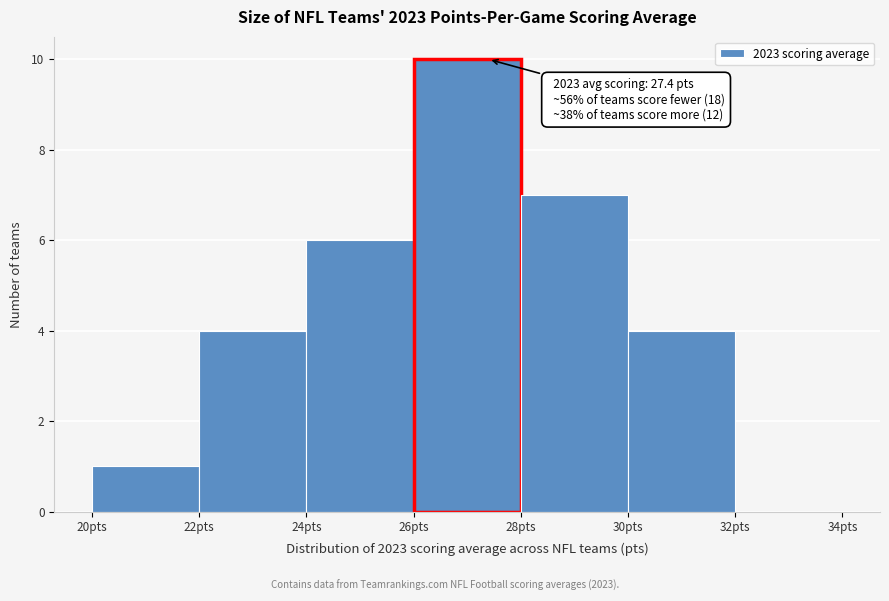

Which range on the x-axis has the tallest bar?

26 to 28